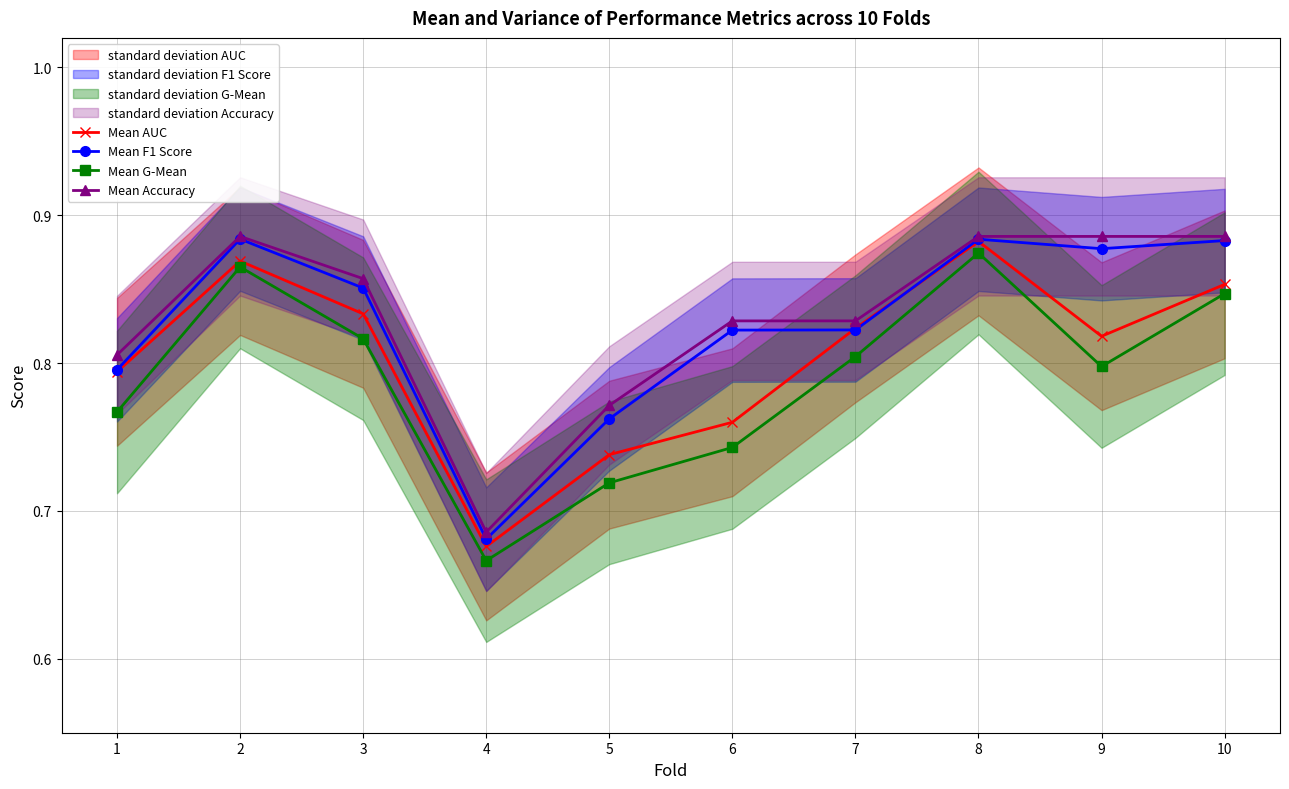

Rank the series by their maximum value, from highest to lowest.

Mean Accuracy, Mean F1 Score, Mean AUC, Mean G-Mean